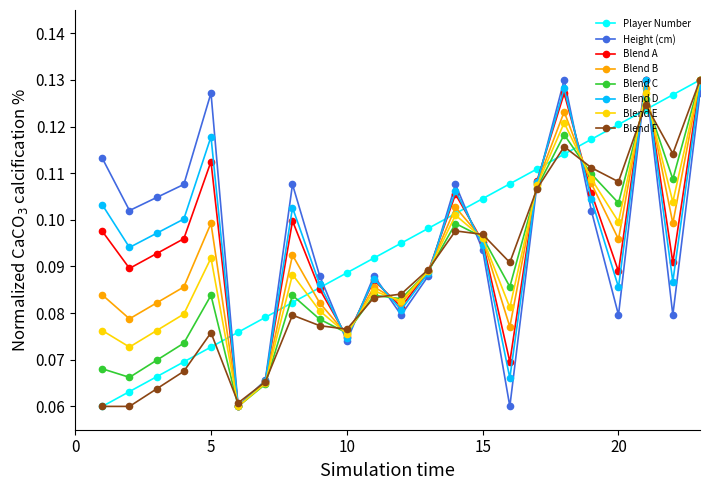

Count the Blend D values in the range 0 to 1.

23